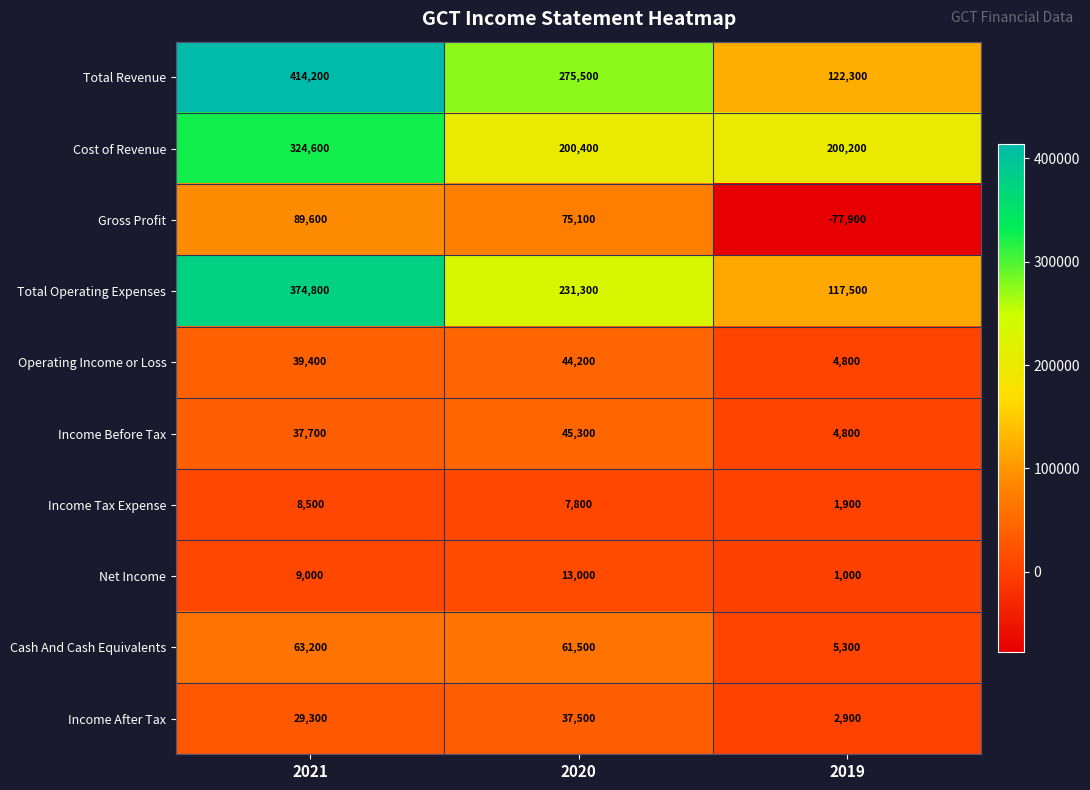

The Operating Income or Loss series shows 7617 at 2019. True or false?

False